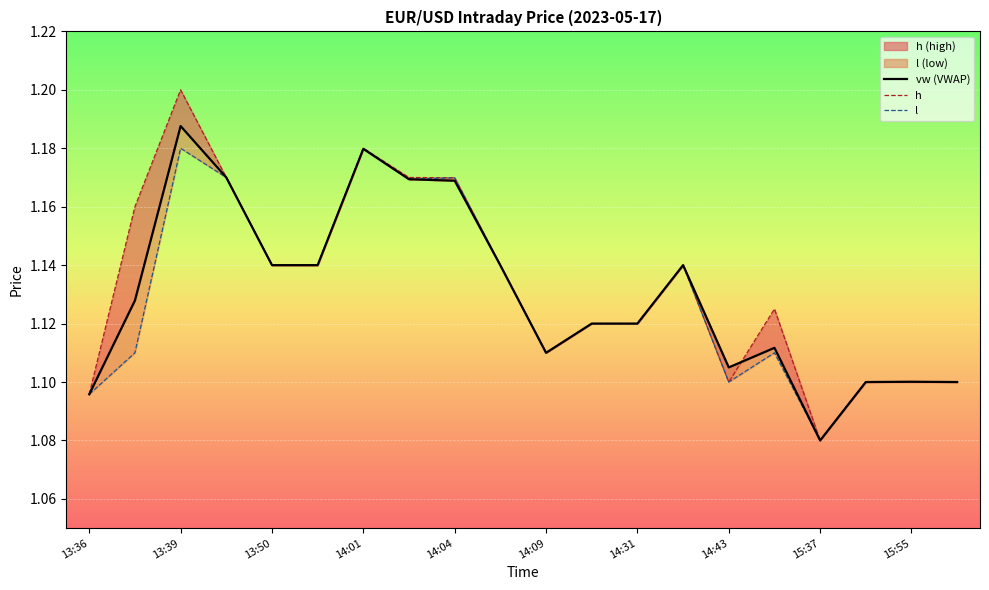

At 14:01, list the series in order from largest to smallest.

h, l, vw (VWAP)